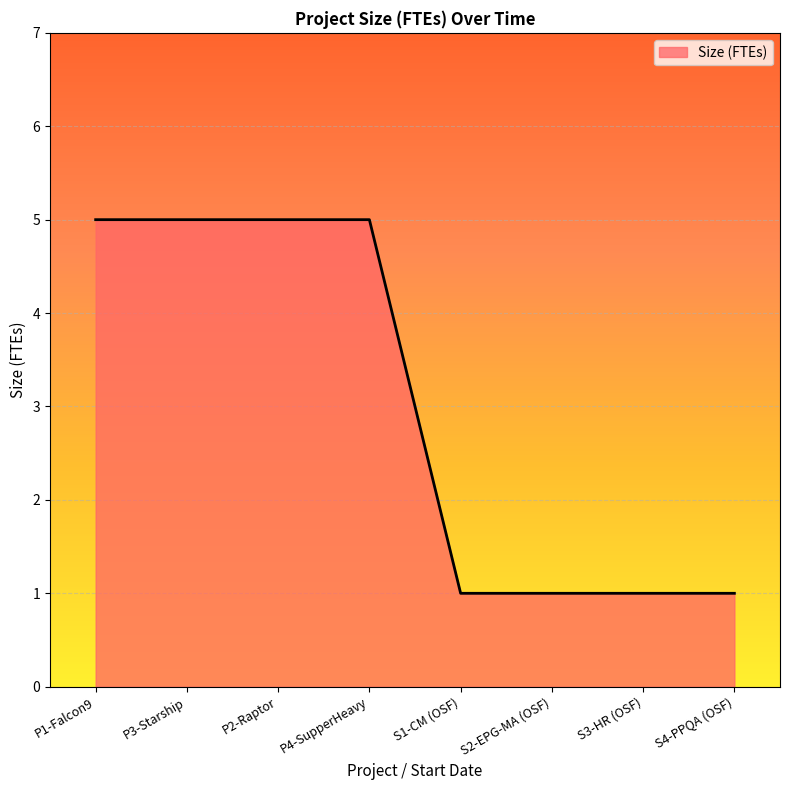

Which has a higher value, P3-Starship or S4-PPQA (OSF)?

P3-Starship